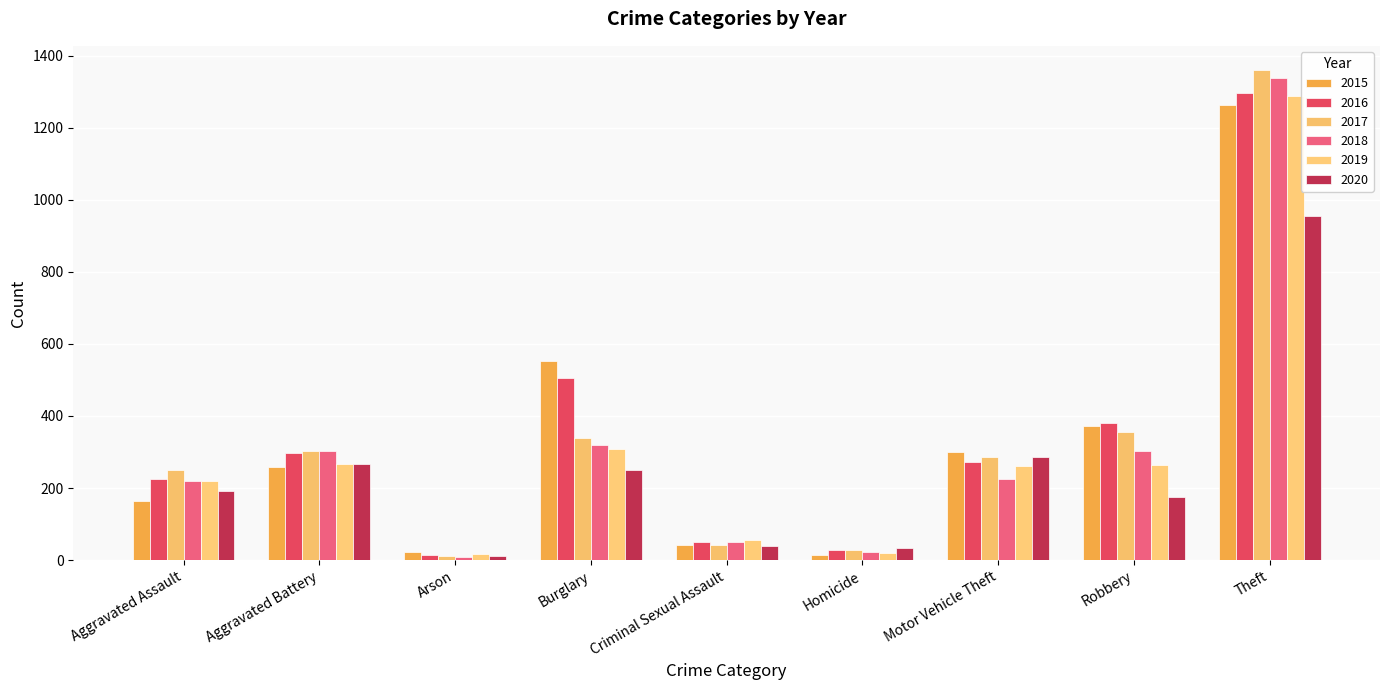

What are all the series names shown in the legend?

2015, 2016, 2017, 2018, 2019, 2020